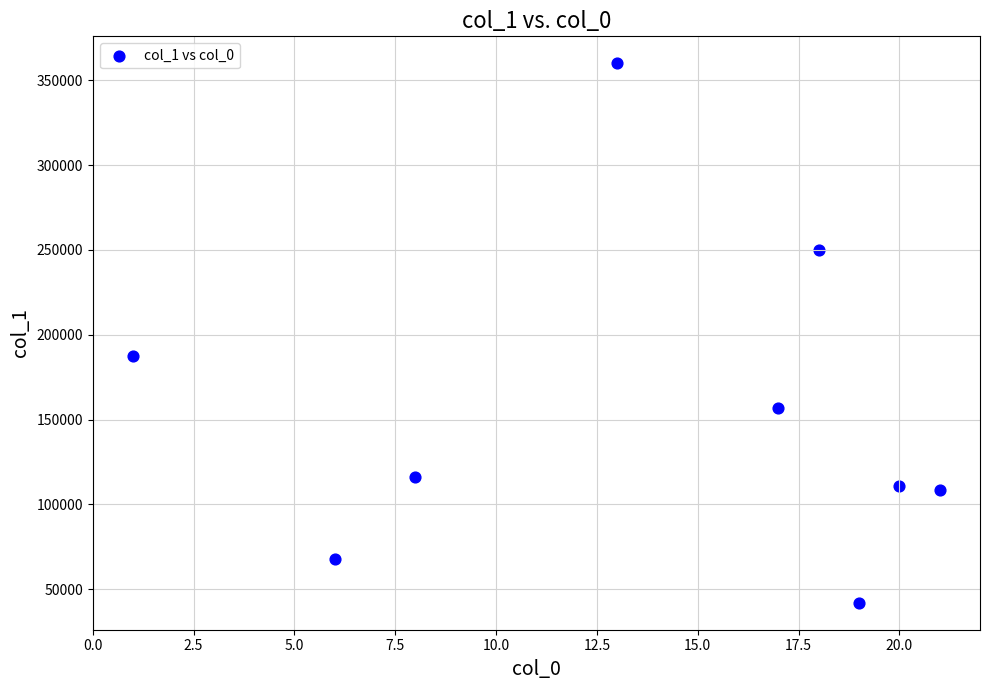

What is the range of X values (max minus min)?

20.0